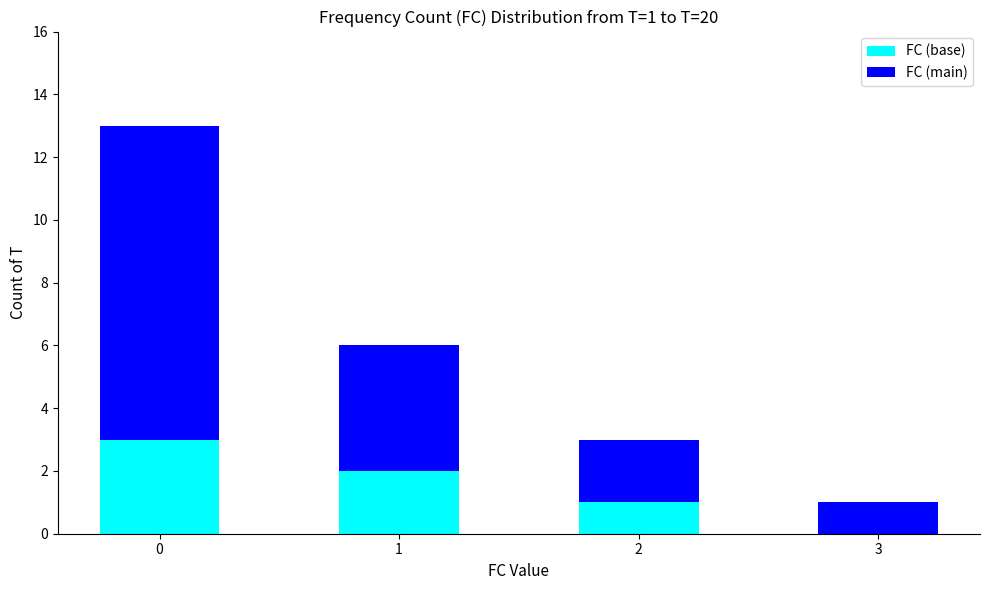

True or false: FC (base) has a value of 0 at 3.

True